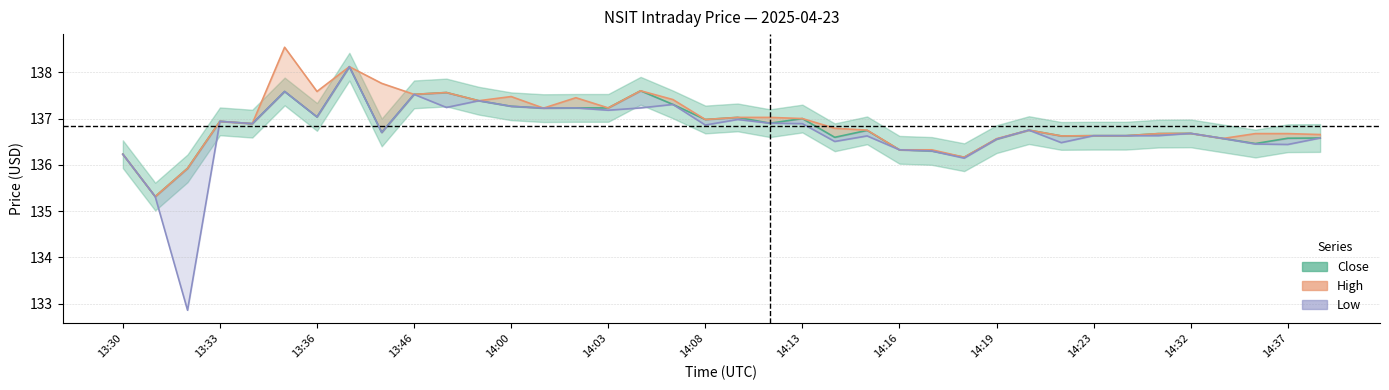

What value does the Close series have at 14:33?

136.6